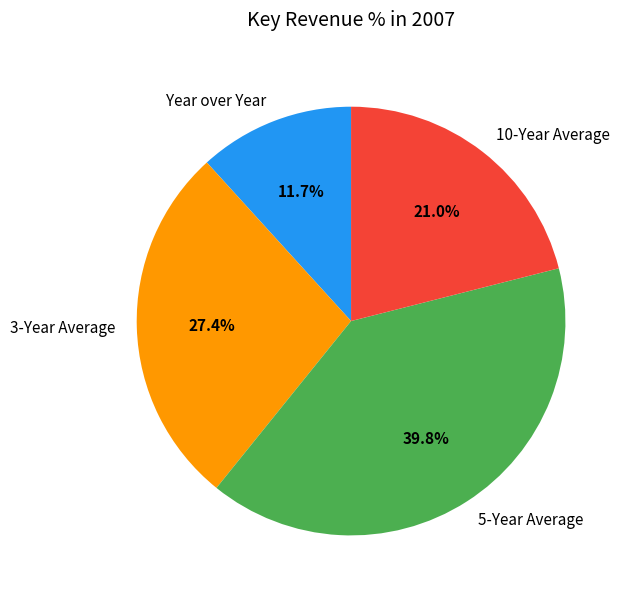

How many slices are in this pie chart?

4